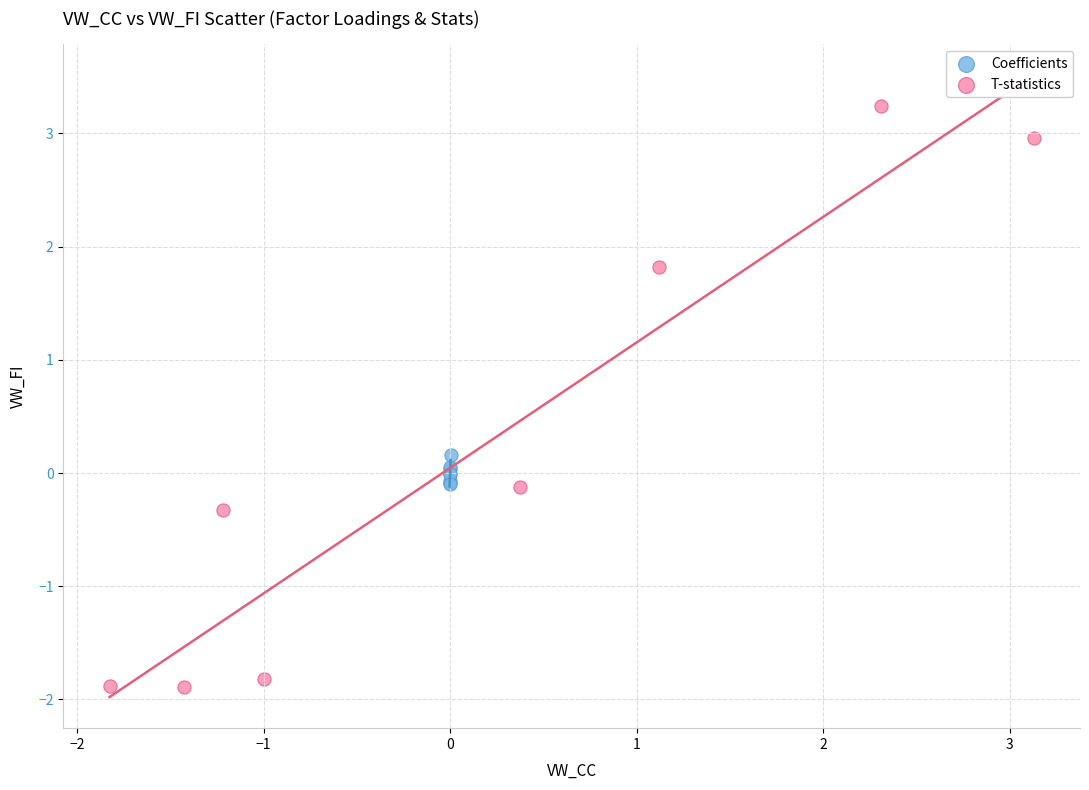

Which series has the widest spread of Y values?

T-statistics